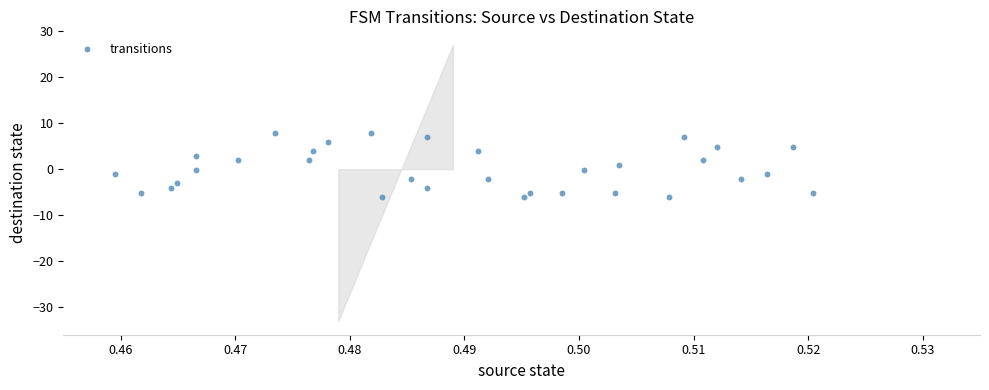

What is the range of Y values (max minus min)?

14.0